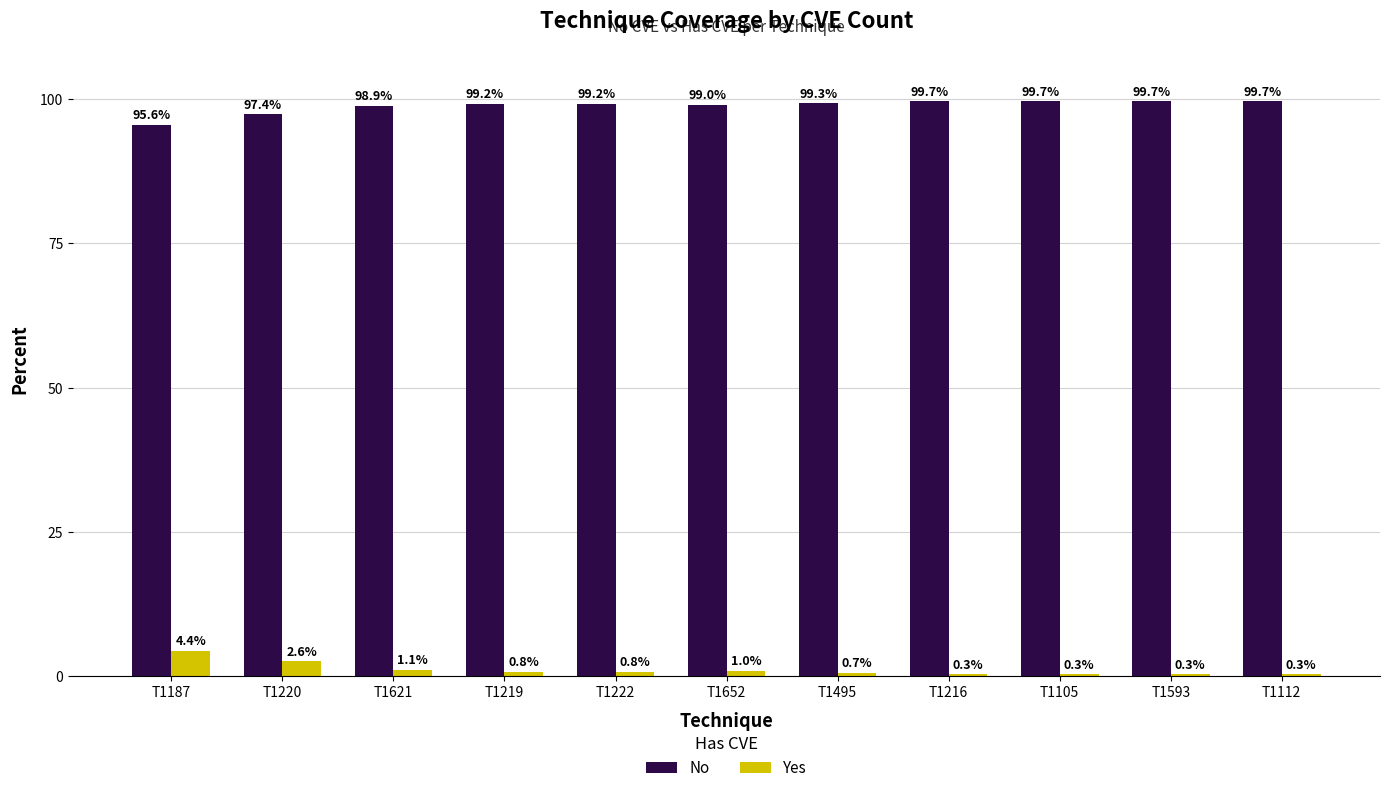

What is the total value across all series at T1652?

100.0